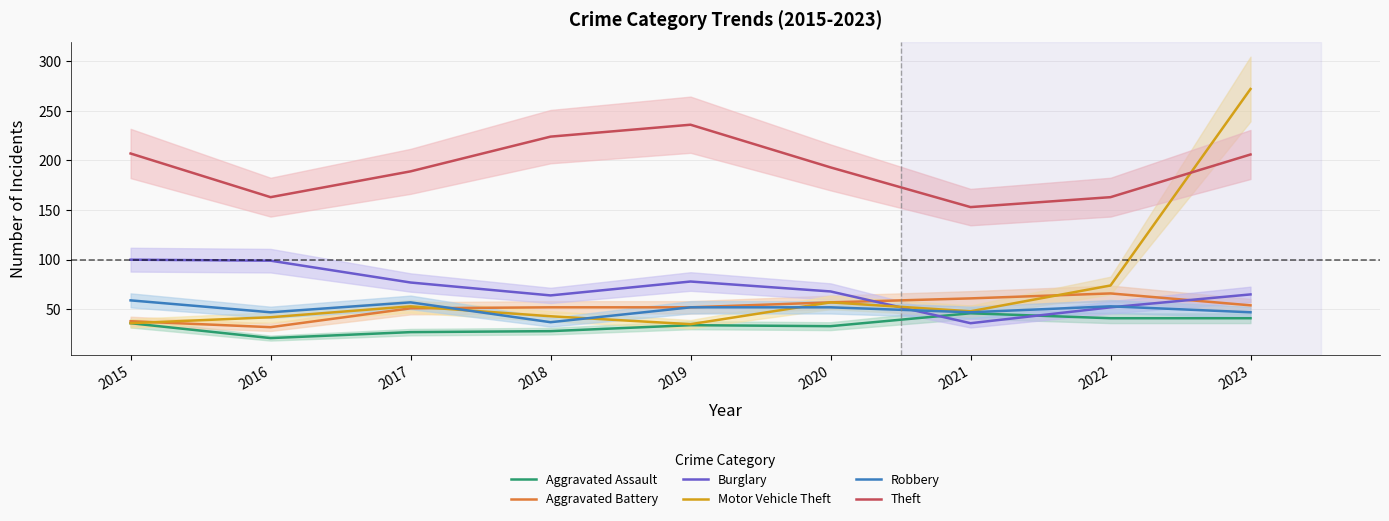

What is the sum of the Motor Vehicle Theft values at 2020 and 2019?

92